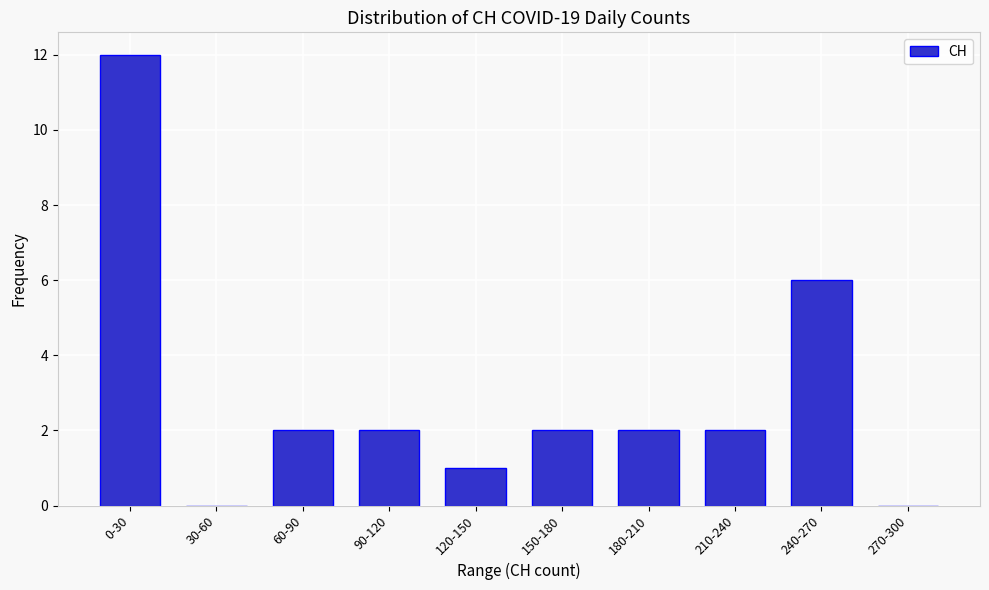

Reading left to right, extract all data points from this chart.

0-30=12	30-60=0	60-90=2	90-120=2	120-150=1	150-180=2	180-210=2	210-240=2	240-270=6	270-300=0